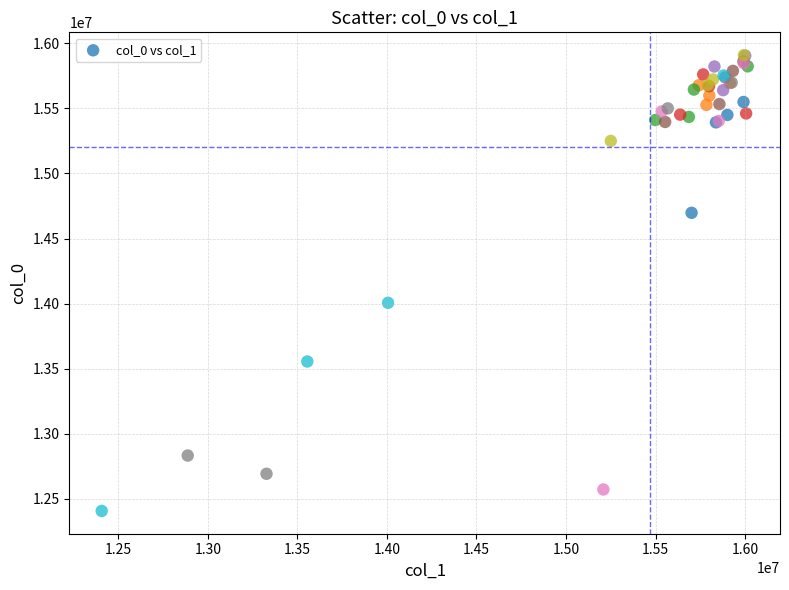

What Y value in the scatter plot is closest to 14158291?

14006334